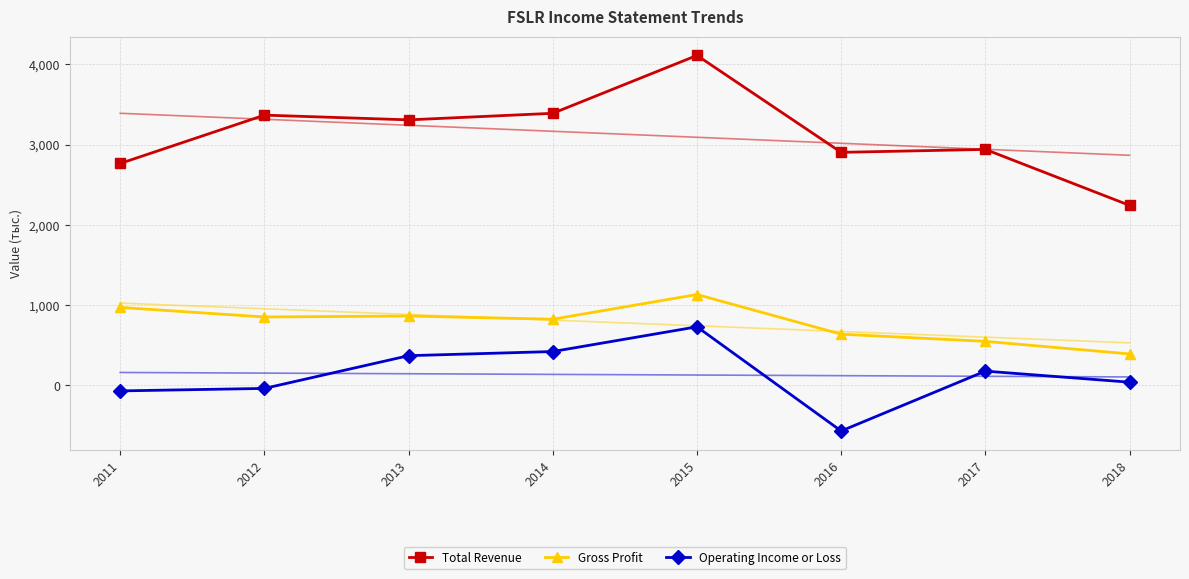

True or false: Total Revenue and Operating Income or Loss intersect in this chart.

False